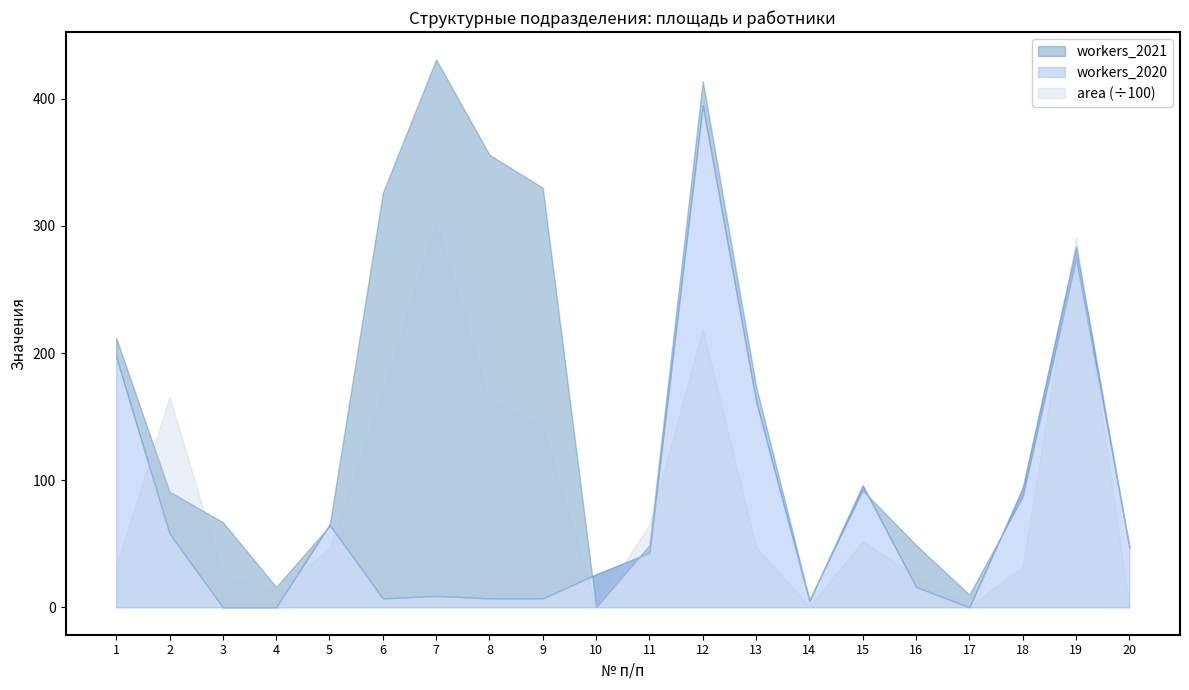

Reading right to left, extract all data points from this chart.

workers_2021: 20=48.0	19=274.0	18=87.0	17=10.0	16=49.0	15=92.0	14=6.0	13=174.0	12=414.0	11=49.0	10=0.0	9=330.0	8=356.0	7=431.0	6=326.0	5=64.0	4=16.0	3=67.0	2=91.0	1=212.0
workers_2020: 20=47.0	19=284.0	18=94.0	17=0.0	16=16.0	15=96.0	14=5.0	13=162.0	12=395.0	11=43.0	10=26.0	9=7.0	8=7.0	7=9.0	6=7.0	5=65.0	4=0.0	3=0.0	2=58.0	1=197.0
area: 20=69.8	19=29156.1	18=3169.6	17=87.1	16=2510.4	15=5174.2	14=78.6	13=4730.5	12=21889.4	11=6527.4	10=108.3	9=14183.7	8=16186.7	7=30290.9	6=16895.7	5=4639.9	4=1260.3	3=2533.0	2=16582.8	1=3173.8